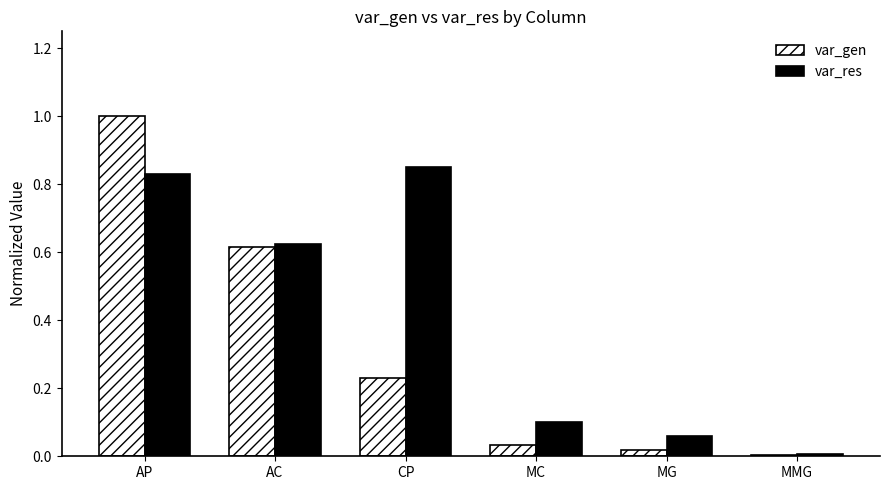

The var_res series shows 0.2 at AP. True or false?

False